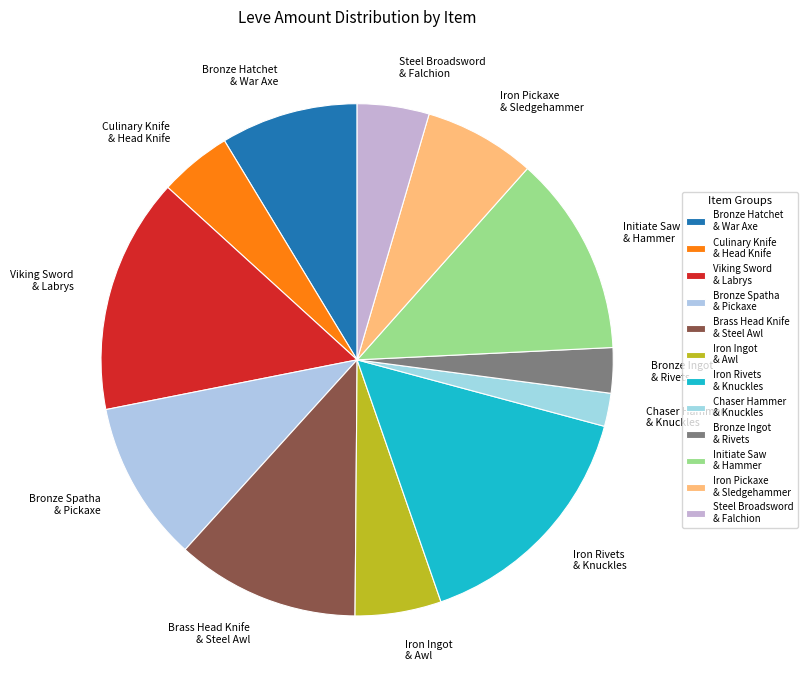

Is it true that Brass Head Knife & Steel Awl is 6% of the pie?

False